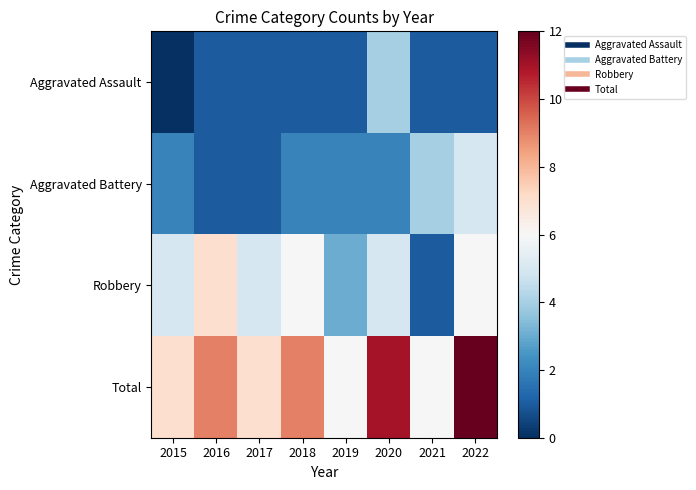

What is the greatest value displayed?

12